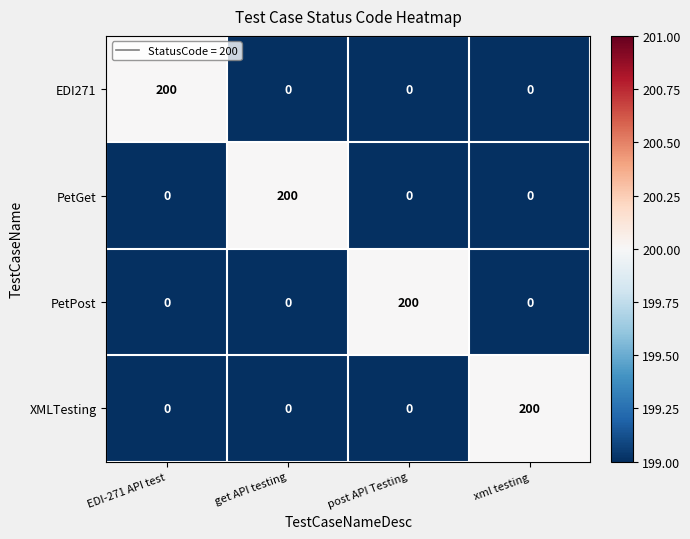

What is the difference between the highest and lowest values at post API Testing?

200